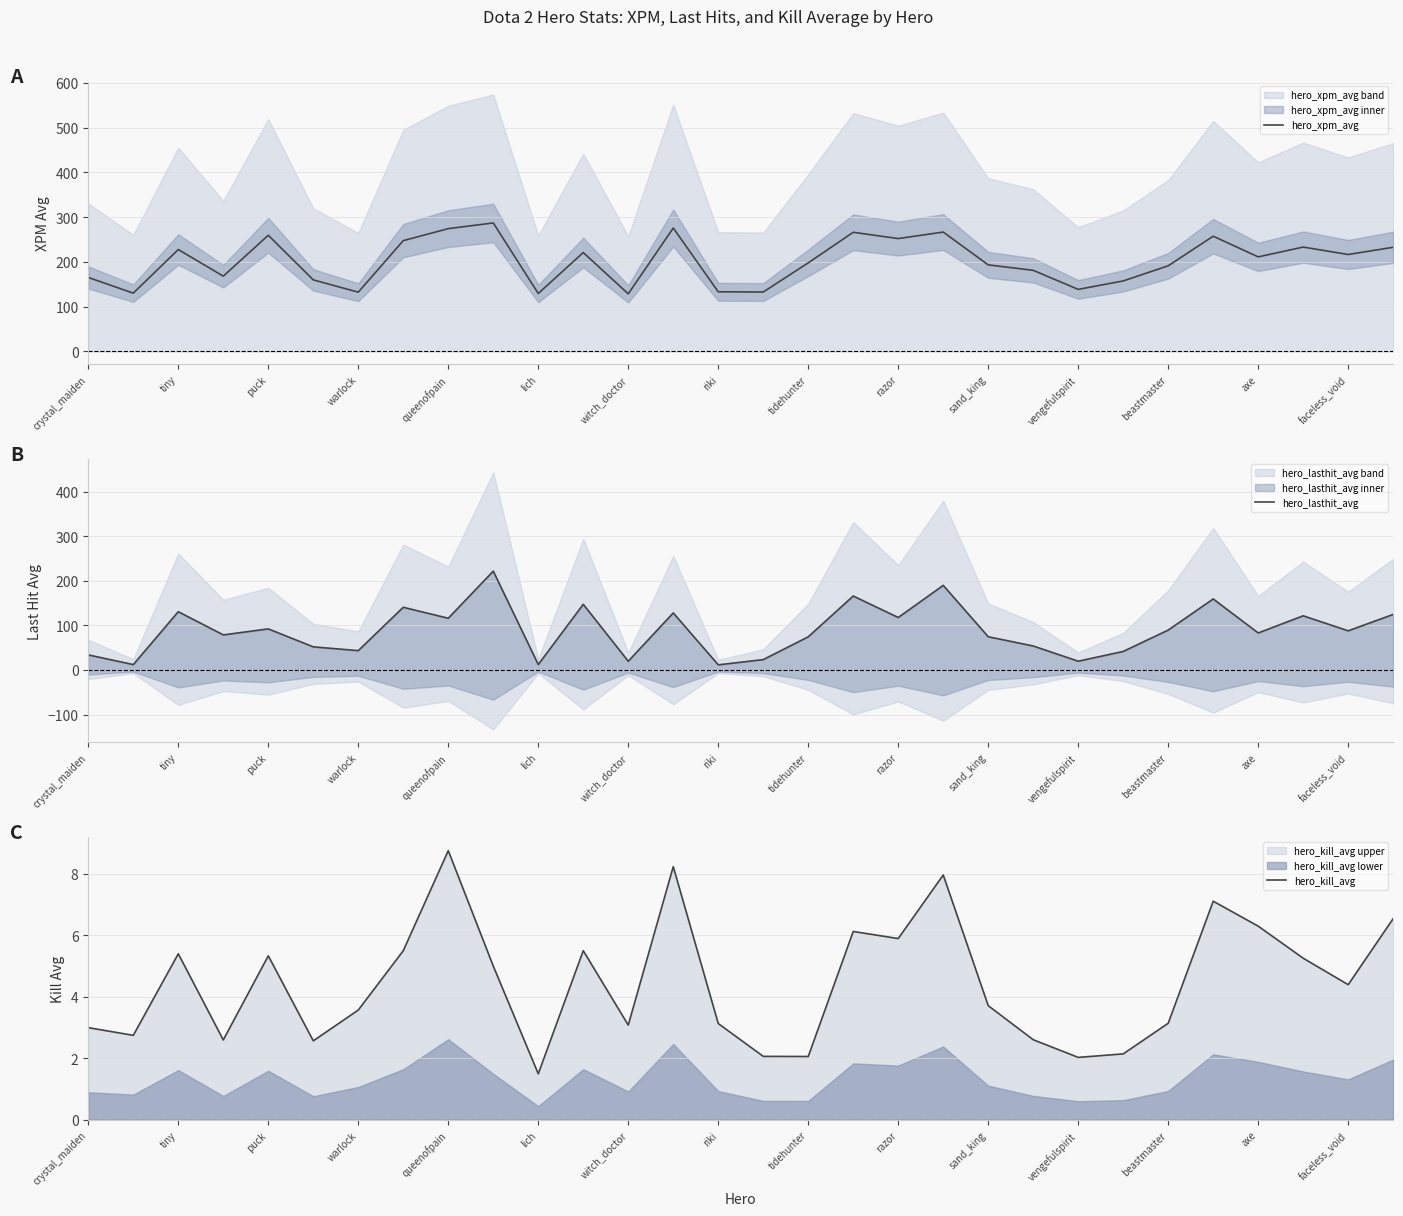

What is the approximate value of hero_xpm_avg at crystal_maiden?

165.4